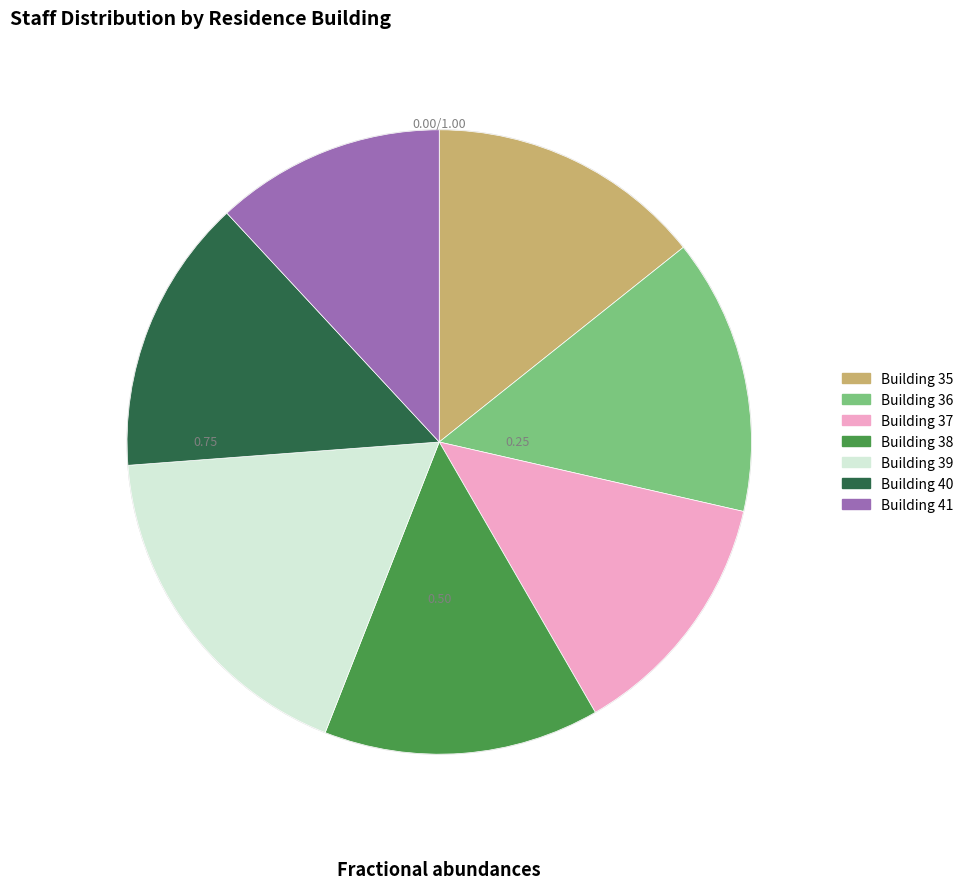

Does any single category account for the majority?

No